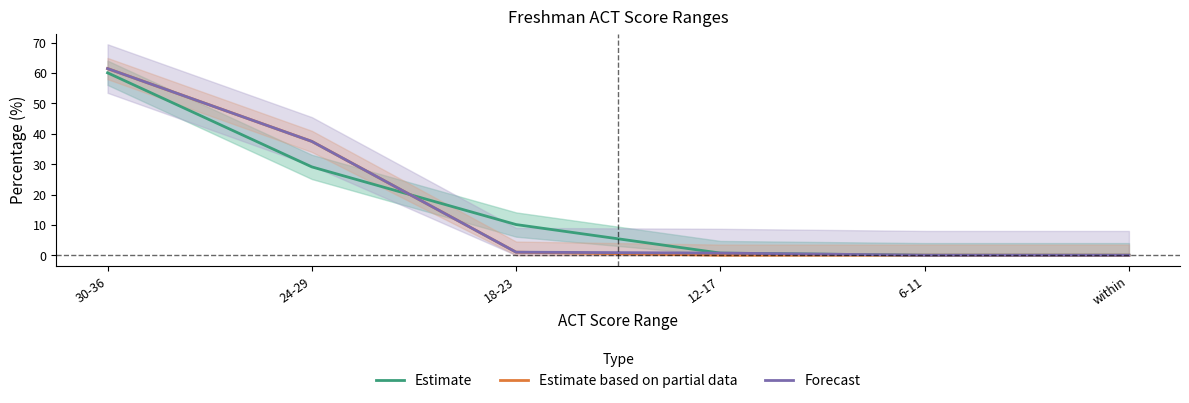

What is the maximum value for Estimate based on partial data?

61.5